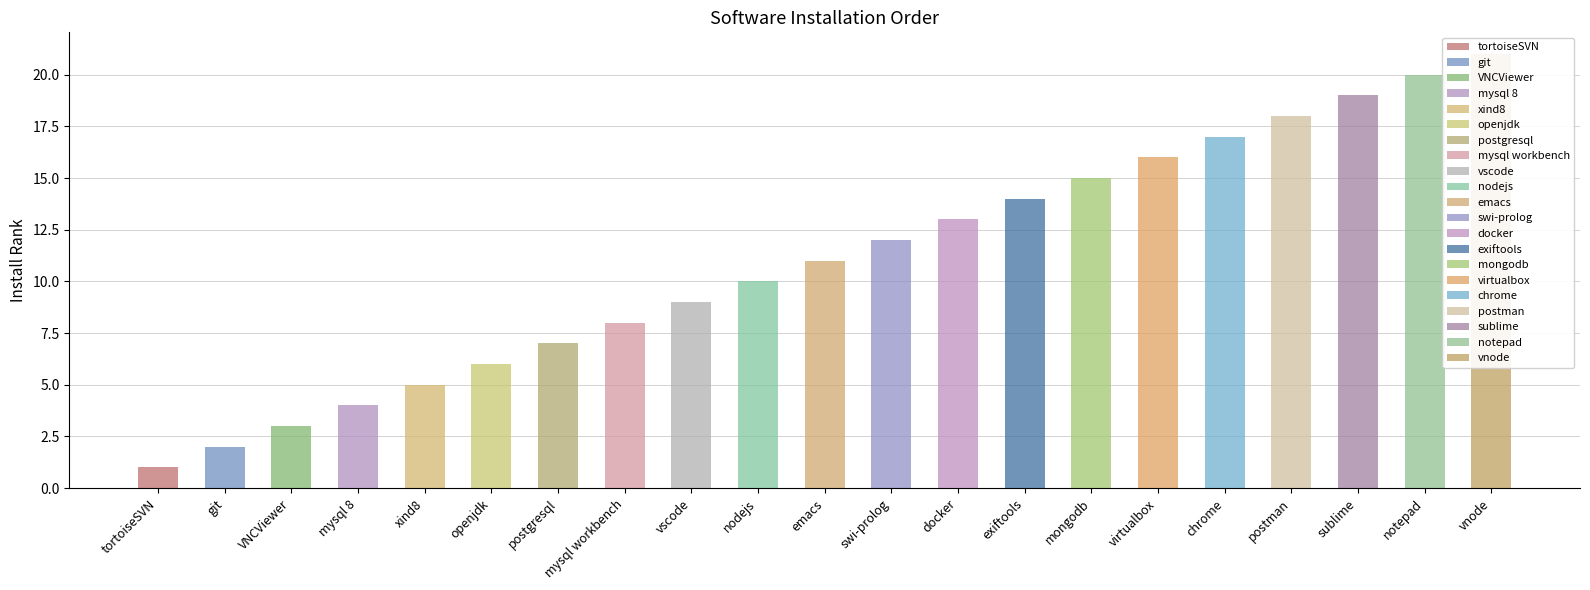

Which label corresponds to the smallest value in the chart?

tortoiseSVN